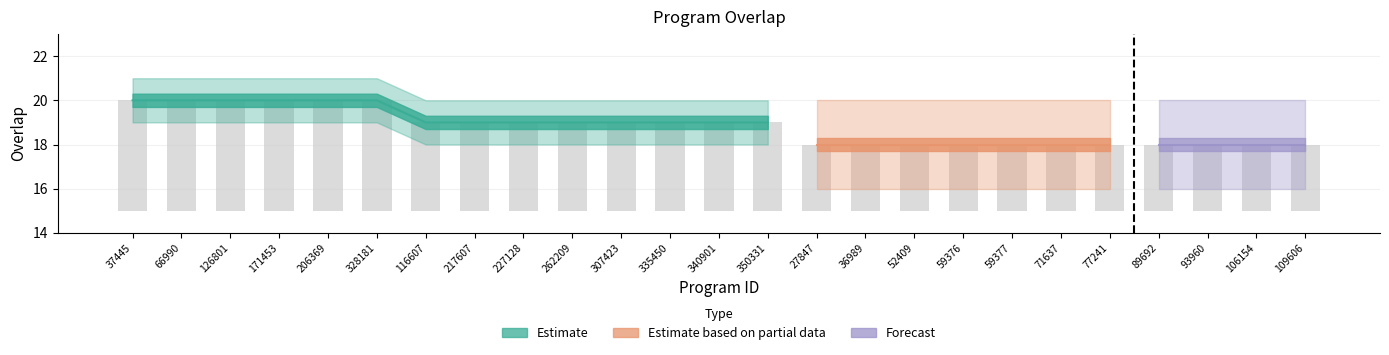

At which category does the chart reach its minimum across all series?

27847